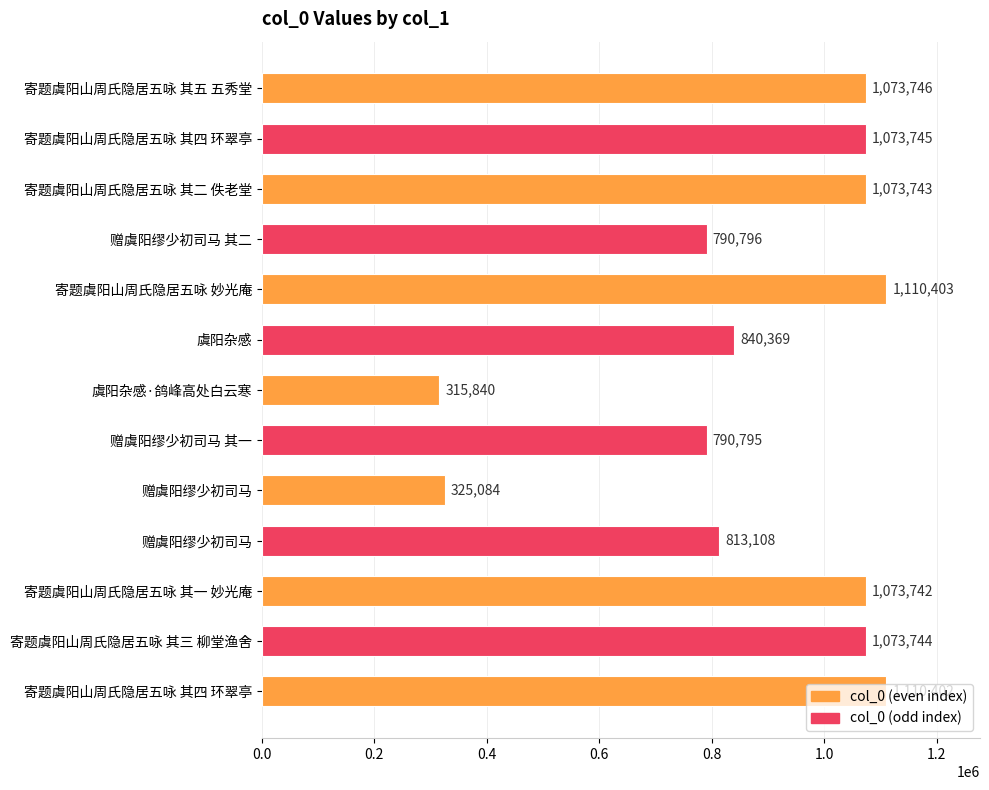

How many distinct data groups are displayed?

1